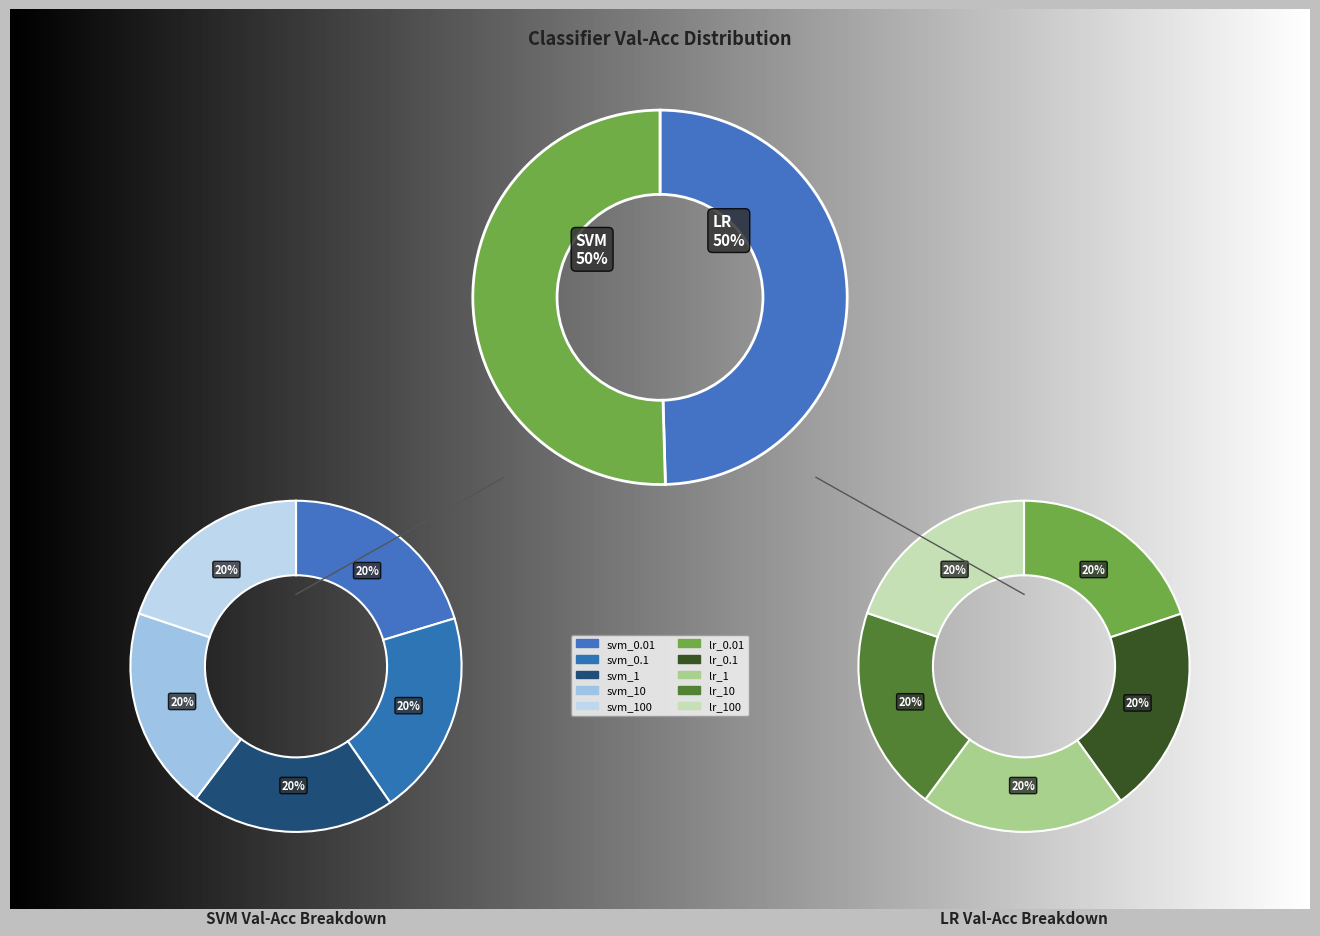

Is there any slice that represents more than half of the pie?

No